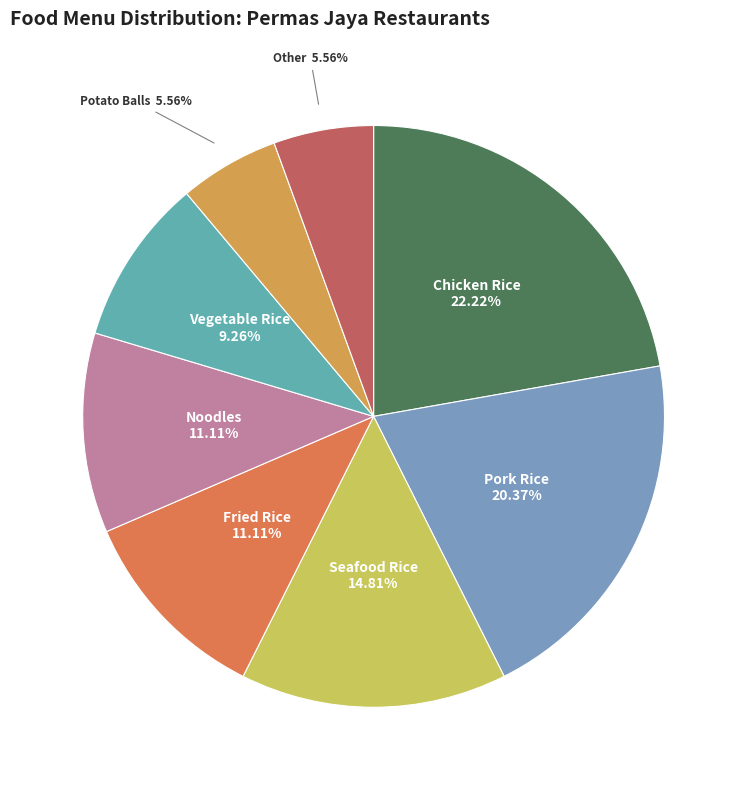

What is the smallest slice in the pie chart?

Potato Balls